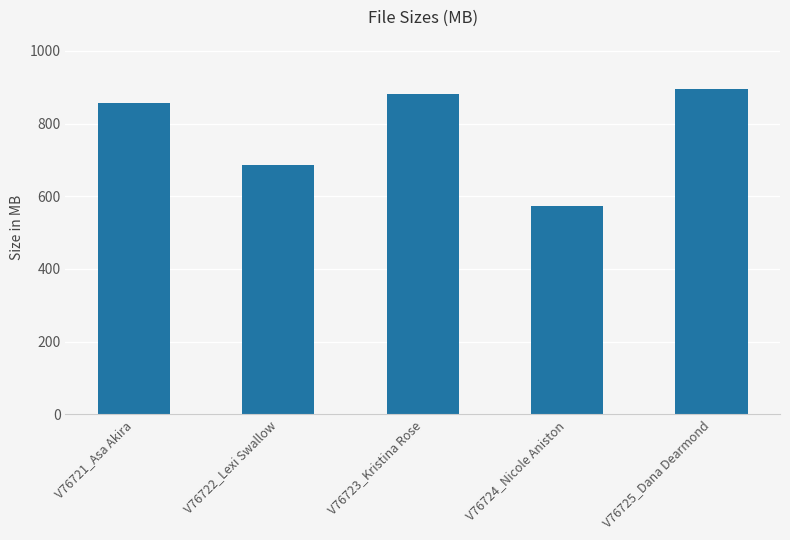

Approximately how many times larger is the value at V76723_Kristina Rose compared to V76721_Asa Akira?

1.0